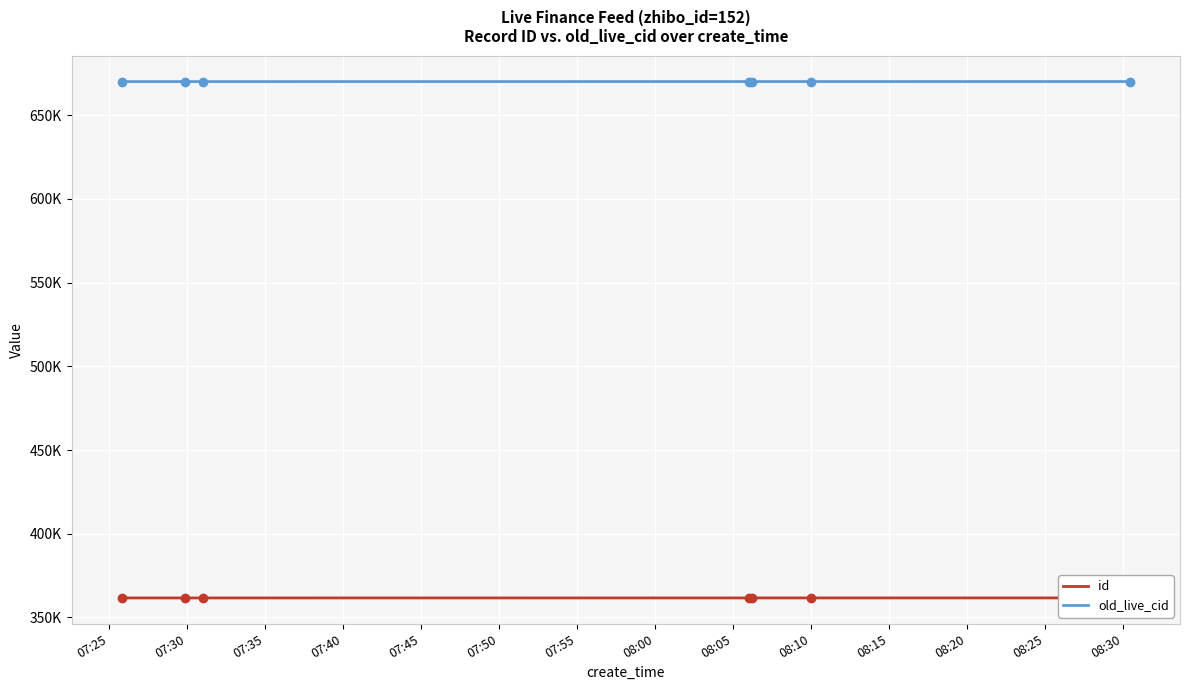

Reading right to left, list all the values displayed in this chart.

id: 361651	361643	361641	361640	361628	361627	361623
old_live_cid: 670139	670131	670129	670128	670116	670115	670111